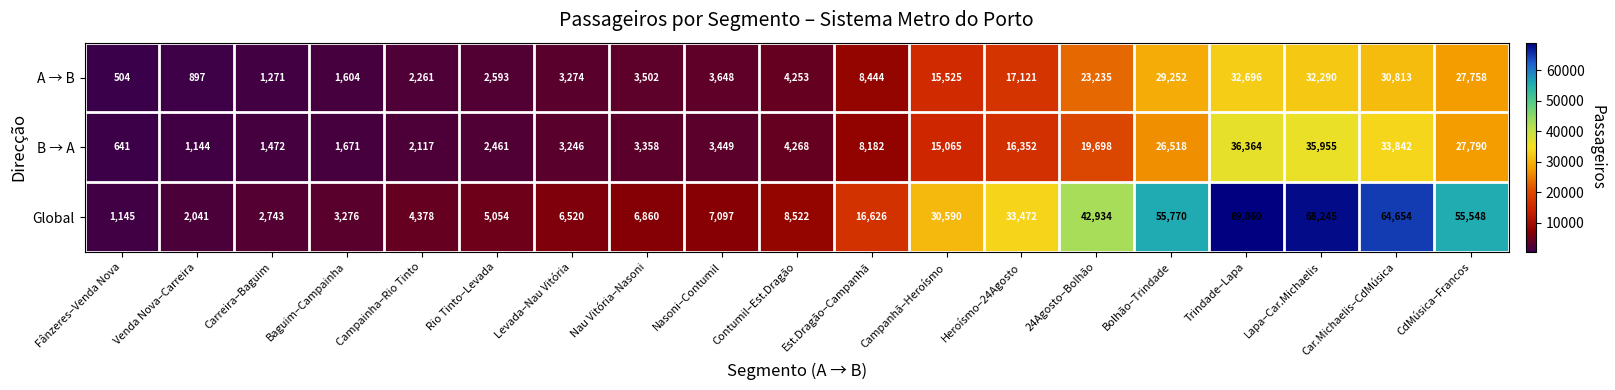

True or false: A → B has a value of 2834 at Baguim–Campainha.

False